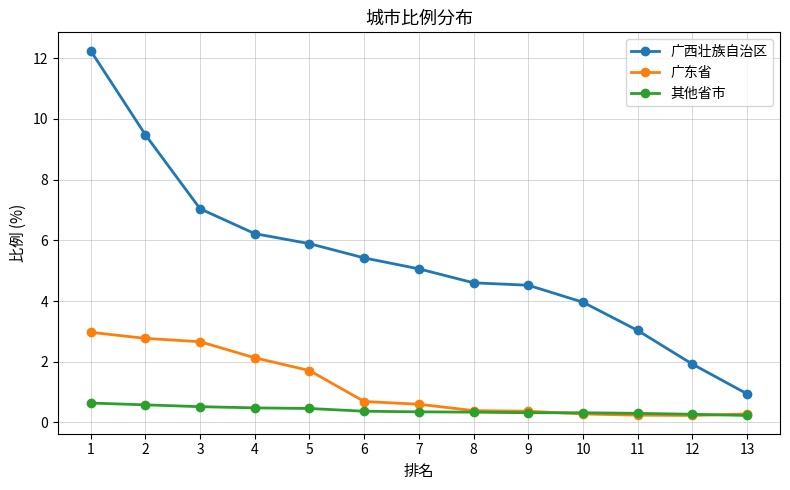

Which series has the widest spread of values?

广西壮族自治区